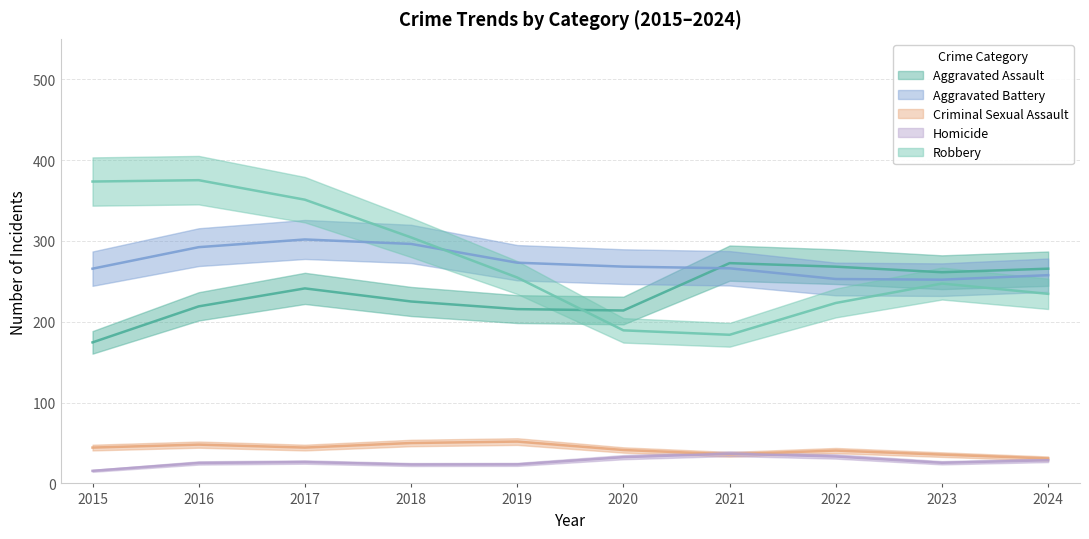

True or false: Aggravated Battery has a value of 413 at 2015.

False